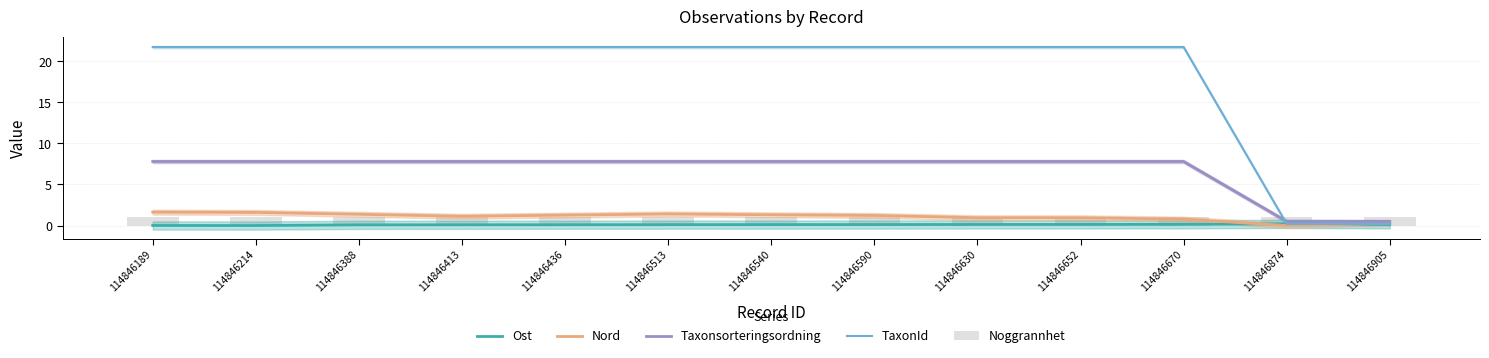

Reading left to right, list all the values displayed in this chart.

Ost: 0.0	0.0	0.1	0.1	0.1	0.1	0.1	0.1	0.1	0.1	0.1	0.2	0.1
Nord: 1.6	1.6	1.4	1.1	1.3	1.4	1.3	1.2	0.9	0.9	0.8	0.0	0.3
Taxonsorteringsordning: 7.8	7.8	7.8	7.8	7.8	7.8	7.8	7.8	7.8	7.8	7.8	0.5	0.5
TaxonId: 21.7	21.7	21.7	21.7	21.7	21.7	21.7	21.7	21.7	21.7	21.7	0.2	0.2
Noggrannhet: 1.0	1.0	1.0	1.0	1.0	1.0	1.0	1.0	1.0	1.0	1.0	1.0	1.0